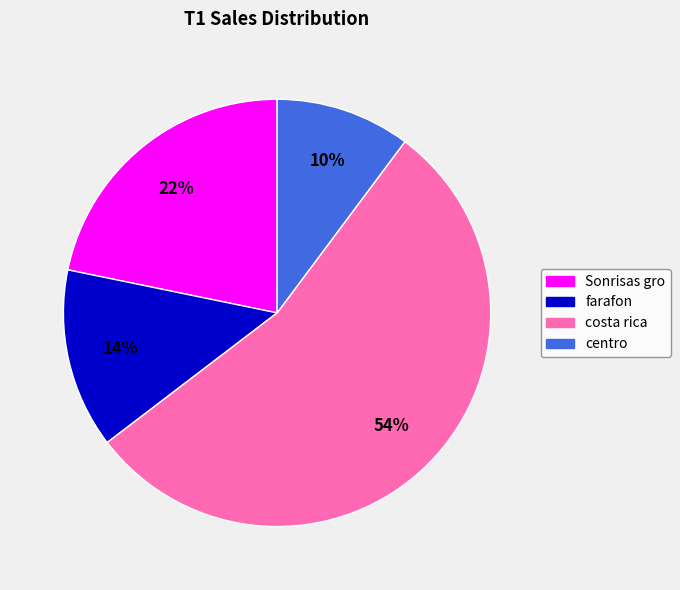

Count the number of slices in the pie.

4